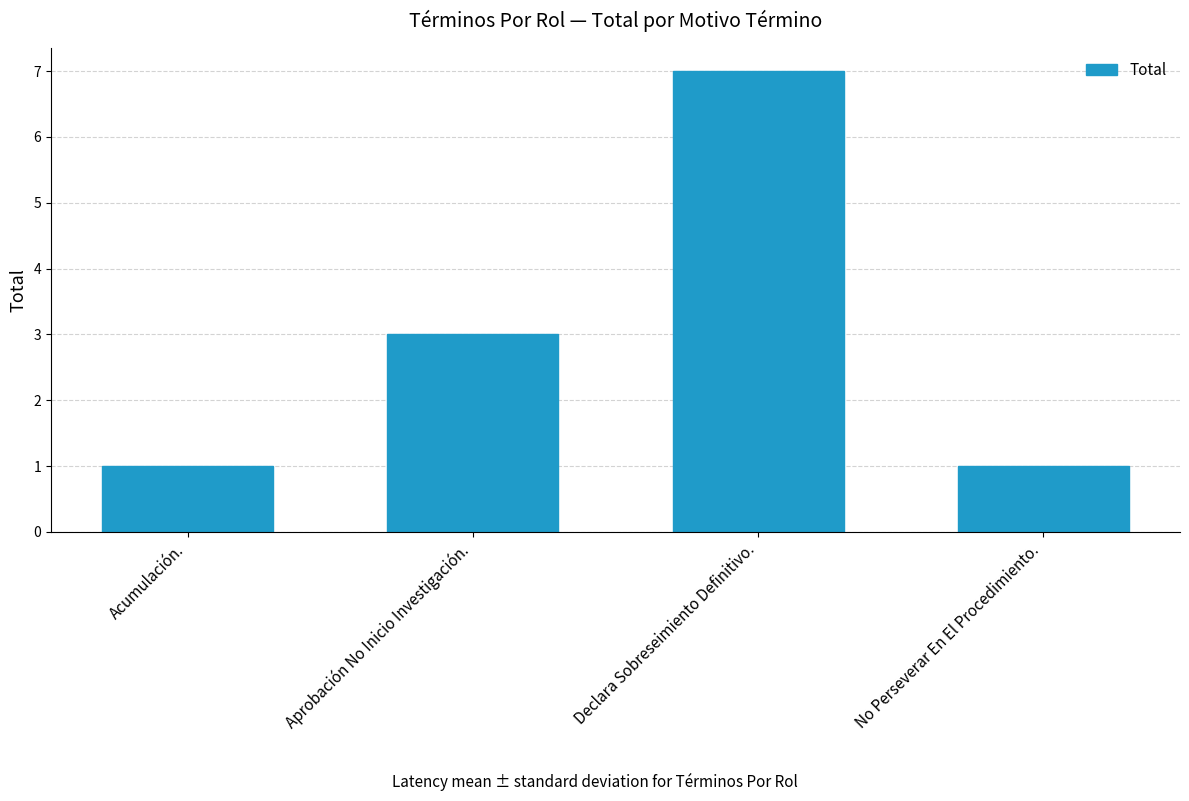

At which label is the value closest to 4?

Aprobación No Inicio Investigación.